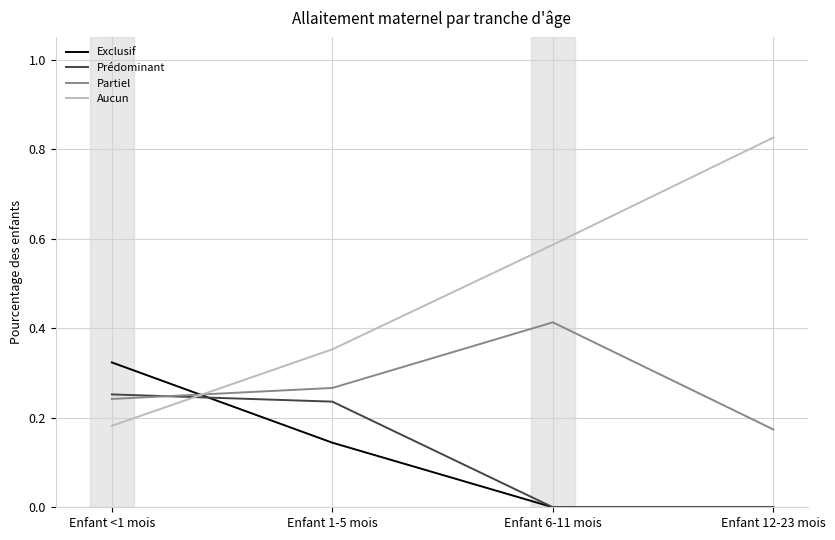

What position from the right is Enfant <1 mois?

4